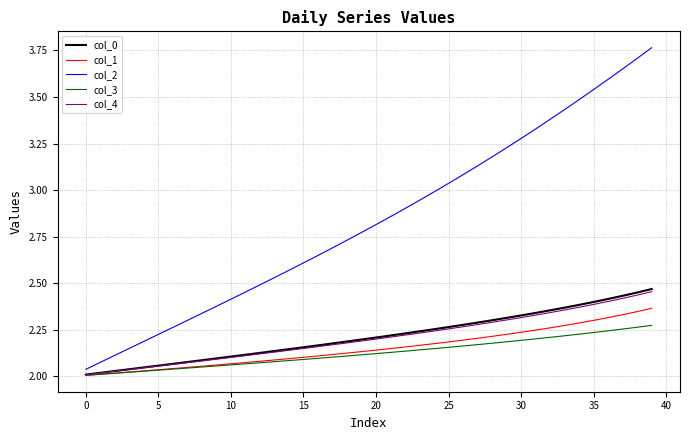

Which series has the widest spread of values?

col_2